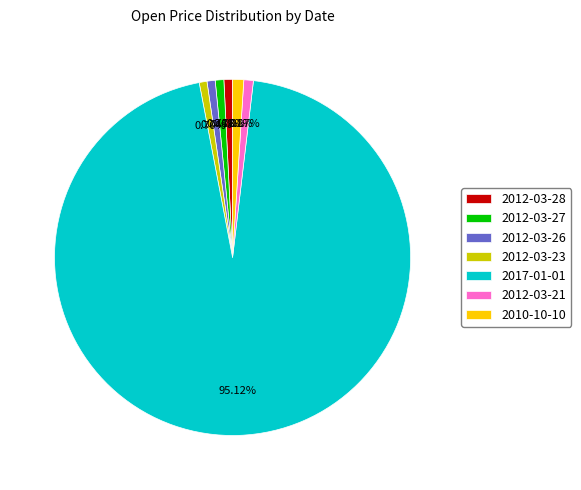

To the nearest percent, what portion does 2010-10-10 represent?

1%